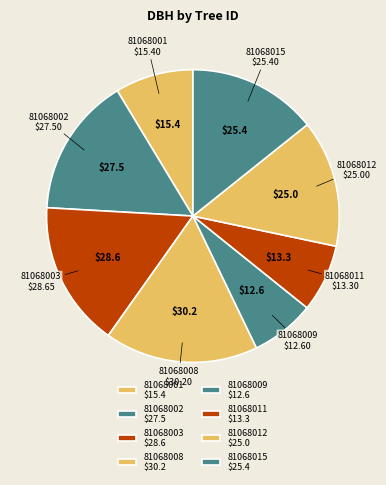

Which slice is the largest?

81068008